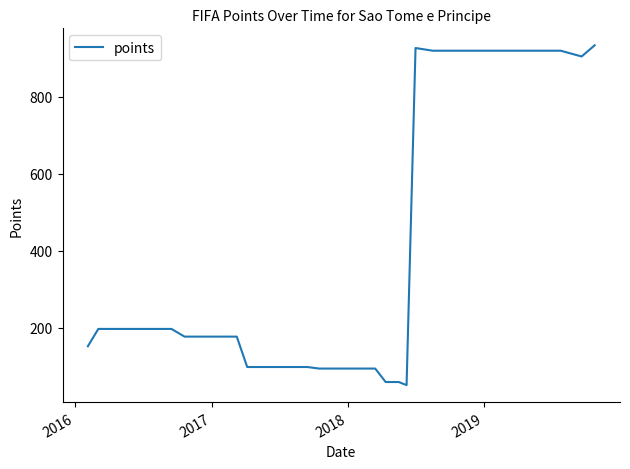

What is the minimum value shown in the chart?

51